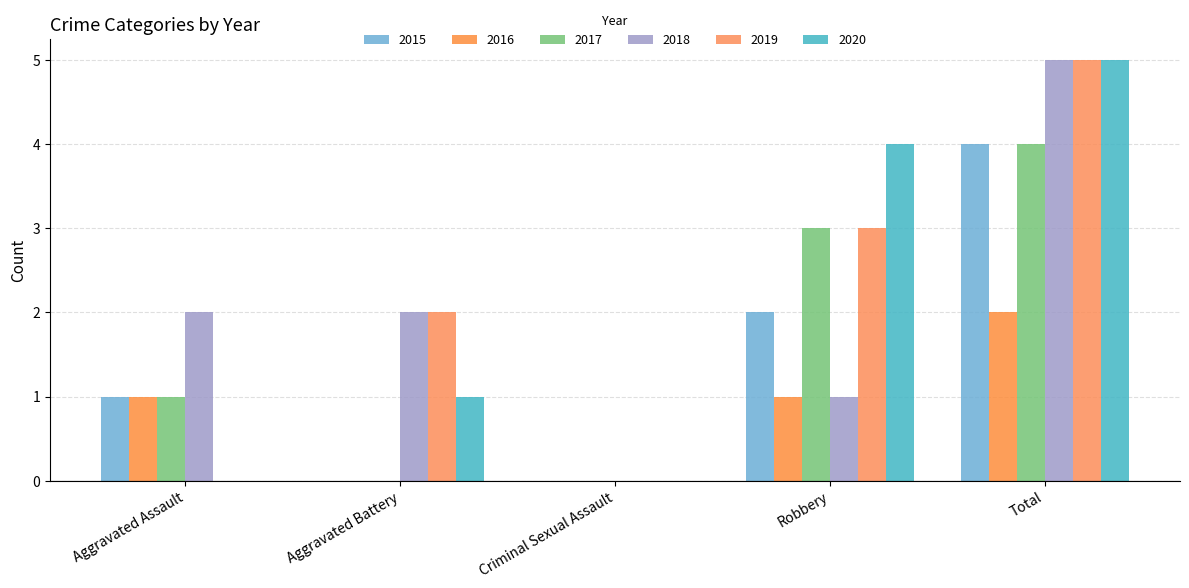

What is the label of the 5th bar from the right?

Aggravated Assault